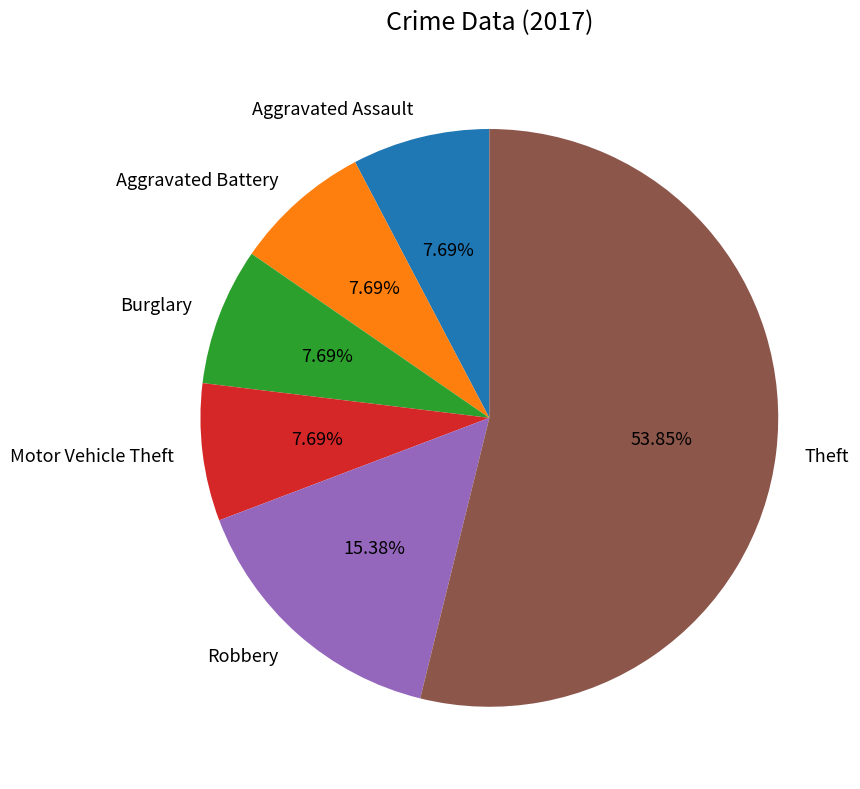

Is it true that Burglary is 14% of the pie?

False